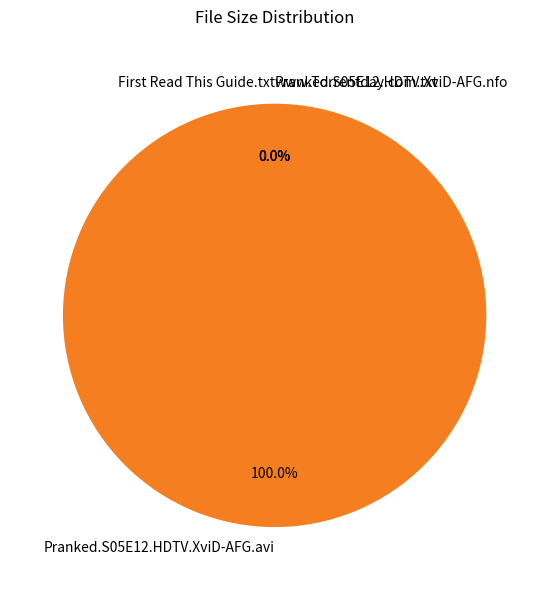

The Pranked.S05E12.HDTV.XviD-AFG.avi slice represents 100% of the pie. True or false?

True